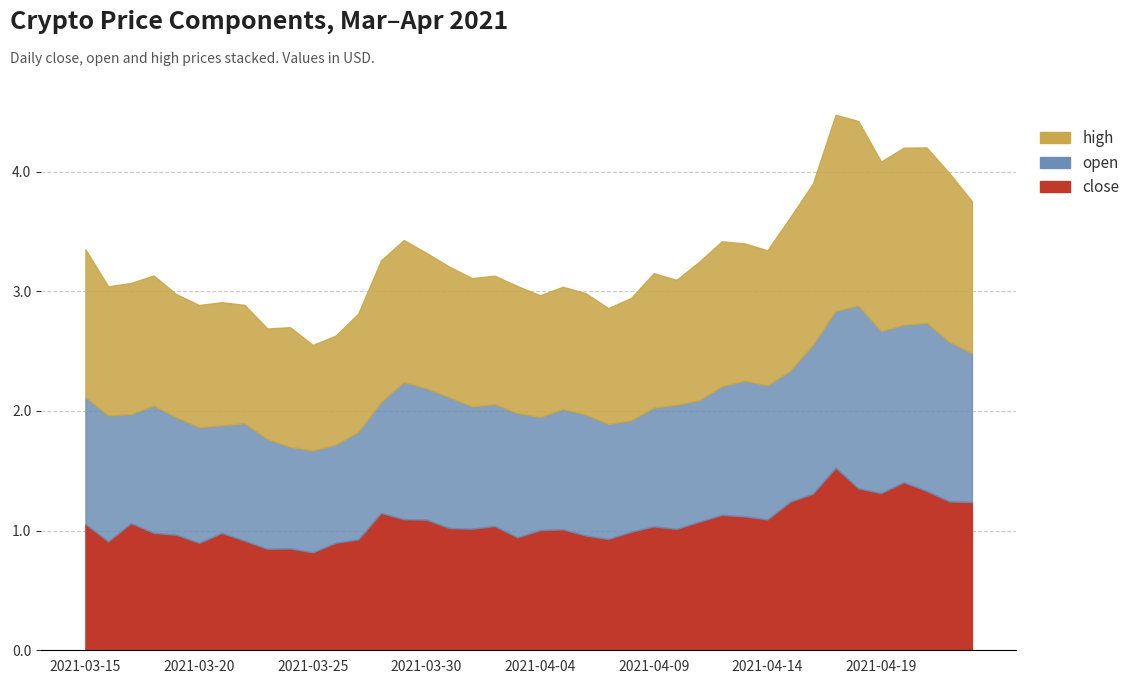

Between 2021-03-26 and 2021-04-18, which series saw the biggest shift?

open